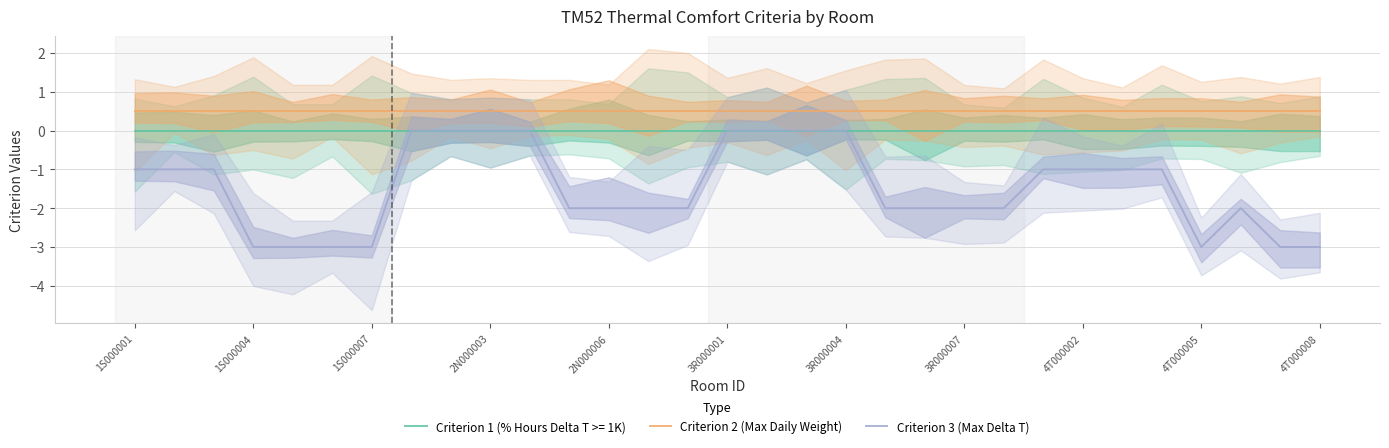

The Criterion 1 (% Hours Delta T >= 1K) series shows 0.0 at 1S000004. True or false?

True